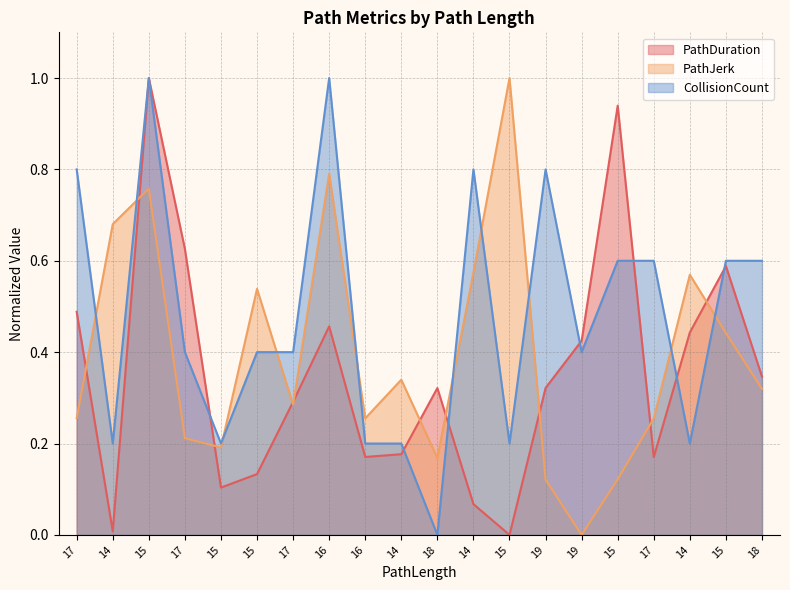

At 16, list the series in order from largest to smallest.

CollisionCount, PathJerk, PathDuration